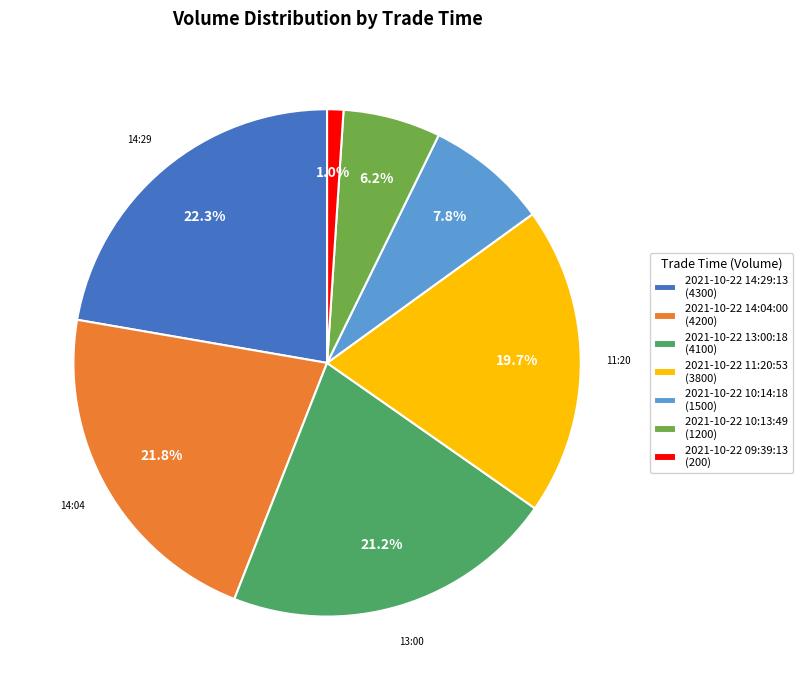

To the nearest percent, what is the combined percentage of 2021-10-22 14:29:13 and 2021-10-22 14:04:00?

44%